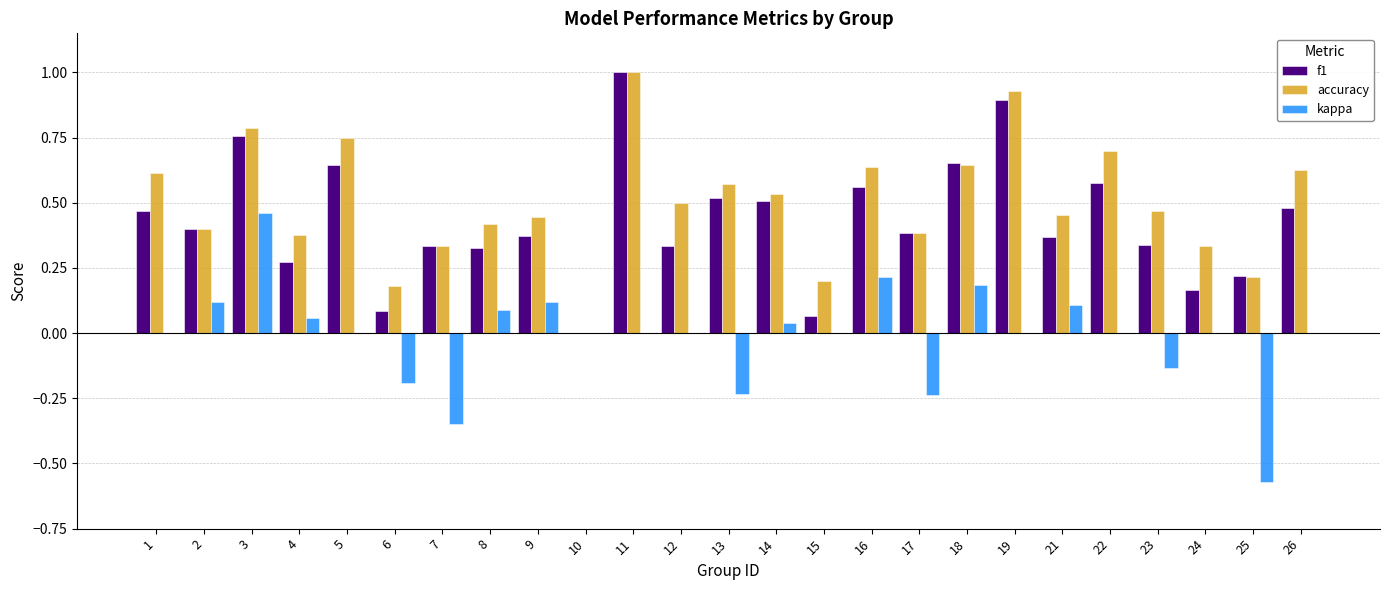

What is the maximum value shown in the chart?

1.0